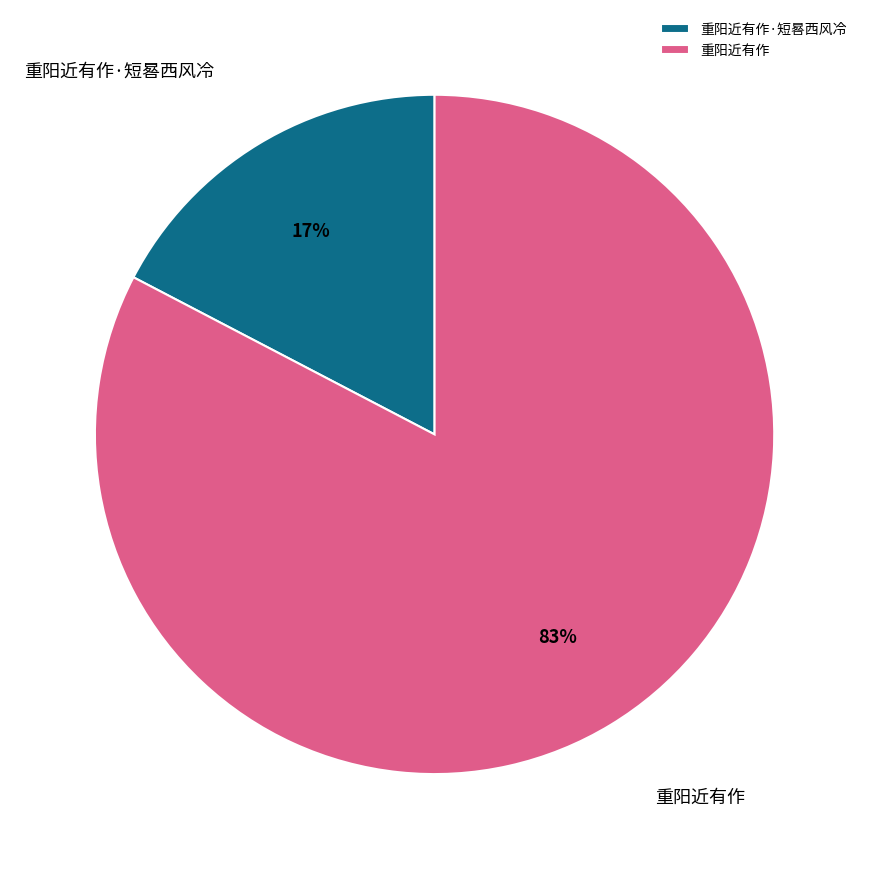

Which category has the biggest portion of the pie?

重阳近有作